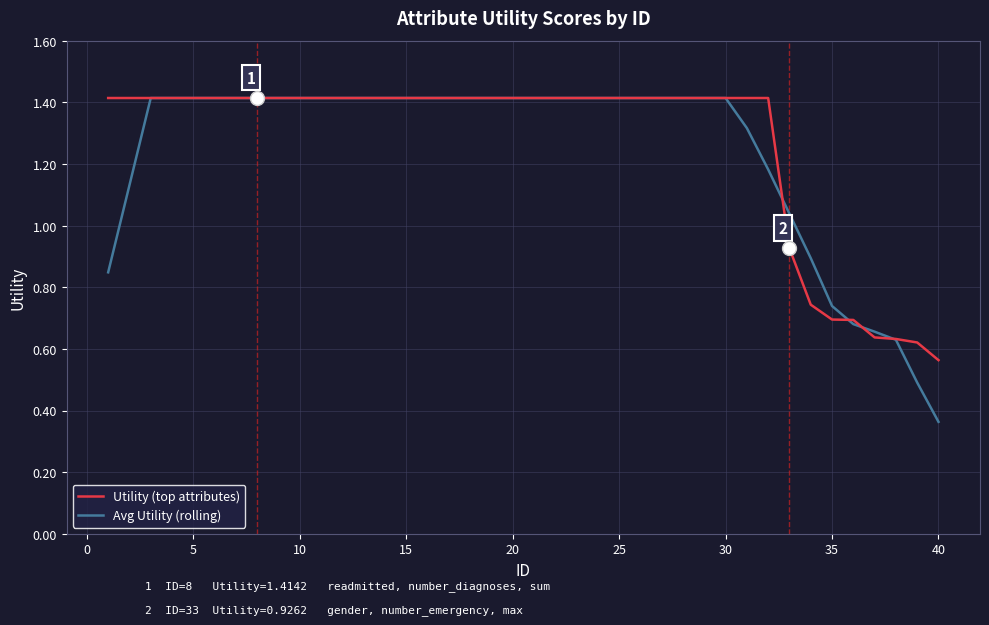

Which series has the largest range (max minus min)?

Avg Utility (rolling)